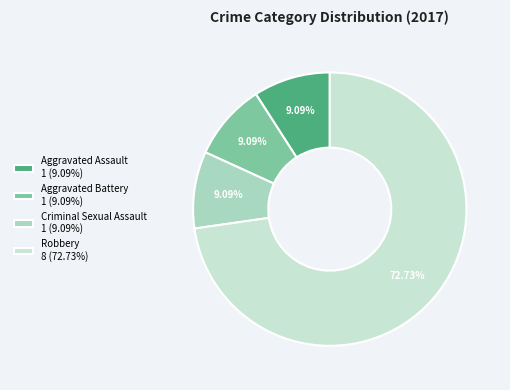

Does Aggravated Battery 1 (9.09%) represent more than half of the total?

No